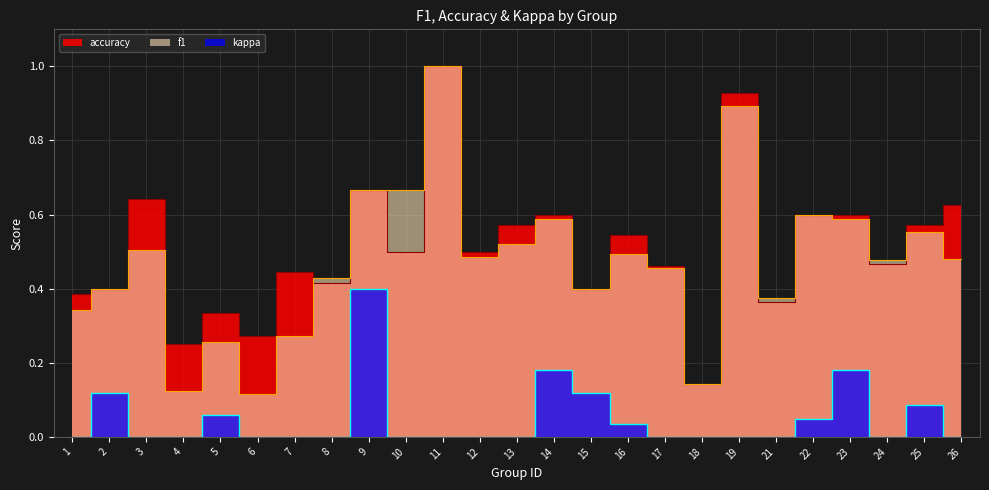

Reading left to right, list all the values displayed in this chart.

f1: 1=0.3	2=0.4	3=0.5	4=0.1	5=0.3	6=0.1	7=0.3	8=0.4	9=0.7	10=0.7	11=1.0	12=0.5	13=0.5	14=0.6	15=0.4	16=0.5	17=0.5	18=0.1	19=0.9	21=0.4	22=0.6	23=0.6	24=0.5	25=0.6	26=0.5
accuracy: 1=0.4	2=0.4	3=0.6	4=0.2	5=0.3	6=0.3	7=0.4	8=0.4	9=0.7	10=0.5	11=1.0	12=0.5	13=0.6	14=0.6	15=0.4	16=0.5	17=0.5	18=0.1	19=0.9	21=0.4	22=0.6	23=0.6	24=0.5	25=0.6	26=0.6
kappa: 1=0.0	2=0.1	3=0.0	4=0.0	5=0.1	6=0.0	7=0.0	8=0.0	9=0.4	10=0.0	11=0.0	12=0.0	13=0.0	14=0.2	15=0.1	16=0.0	17=0.0	18=0.0	19=0.0	21=0.0	22=0.0	23=0.2	24=0.0	25=0.1	26=0.0